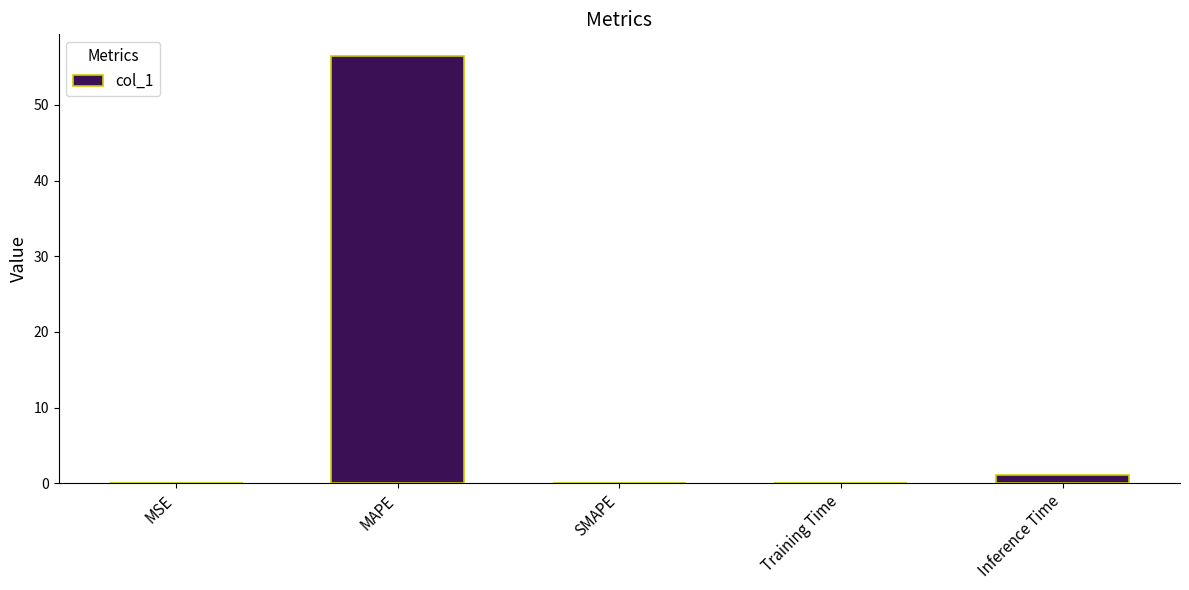

Which category has the highest value across all series?

MAPE